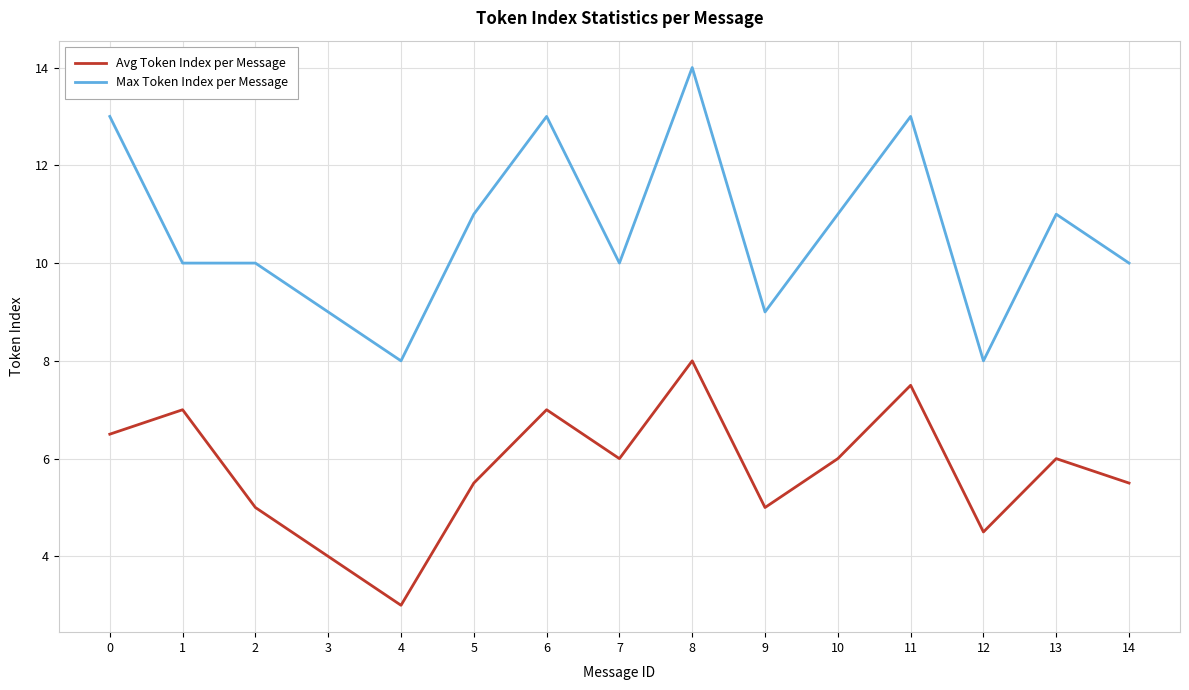

The Avg Token Index per Message series shows 5.5 at 14. True or false?

True